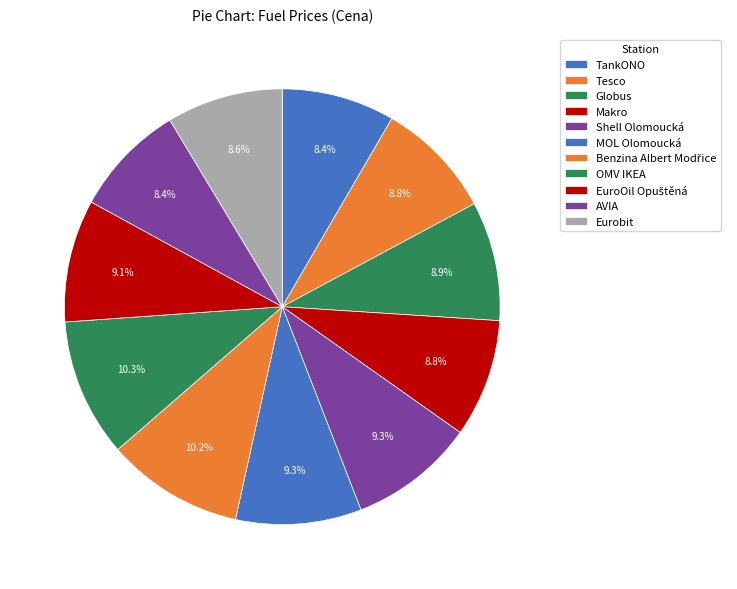

The MOL Olomoucká slice represents 18% of the pie. True or false?

False